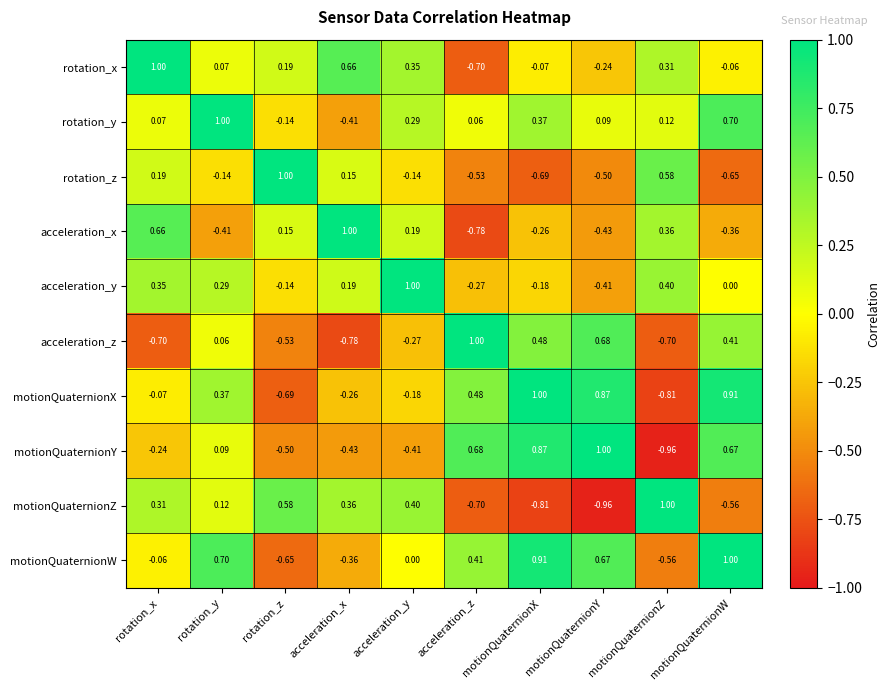

At which category is the sum across all series the highest?

rotation_y